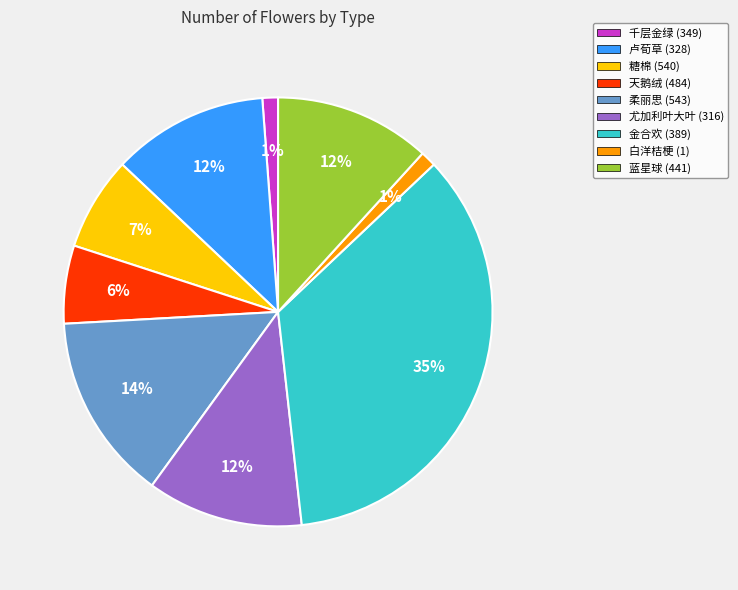

What is the ratio of the value at 天鹅绒 (484) to the value at 蓝星球 (441)?

0.5